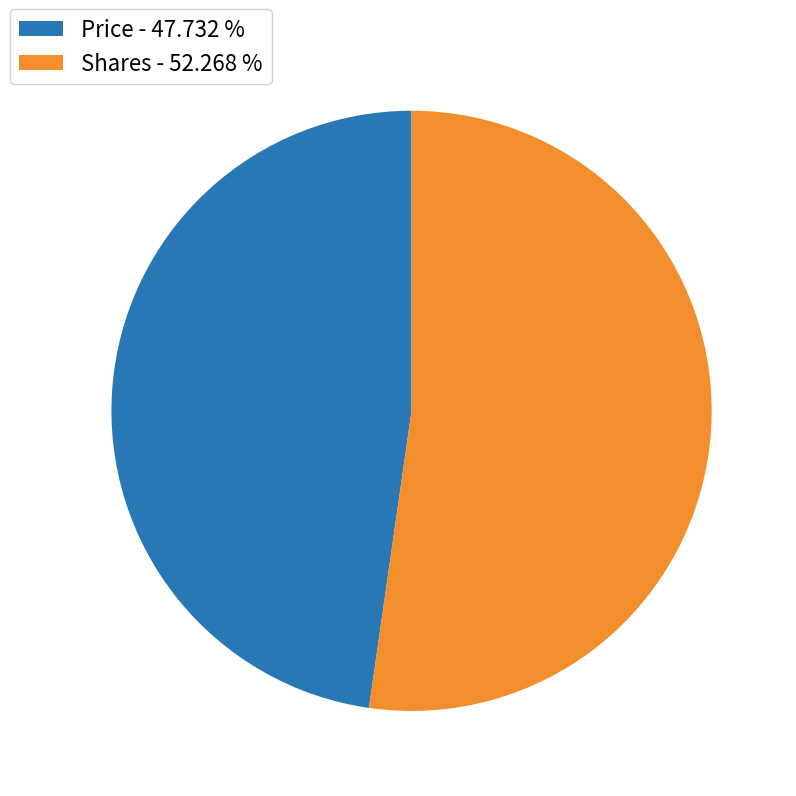

Which category has the biggest portion of the pie?

Shares